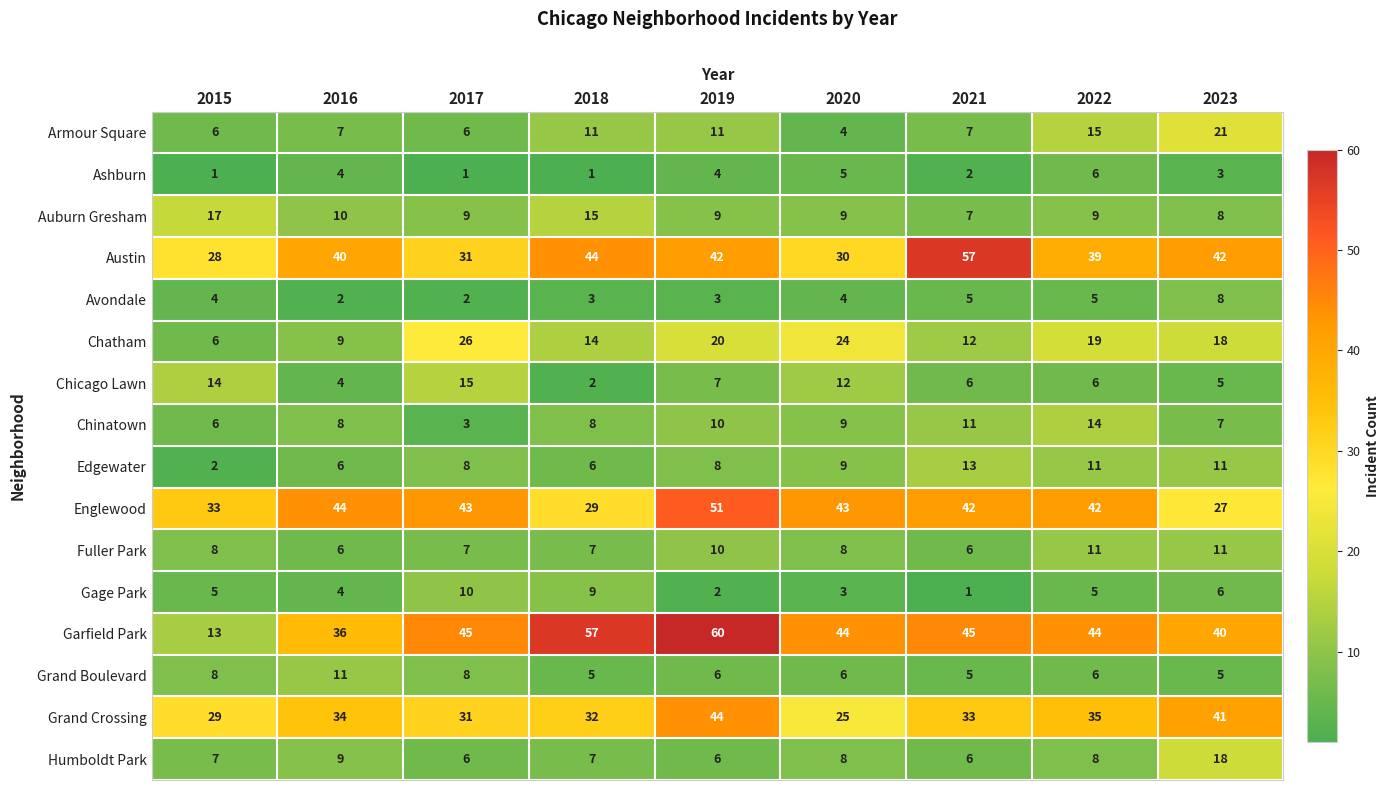

What is the difference between the maximum and minimum values in the Austin series?

29